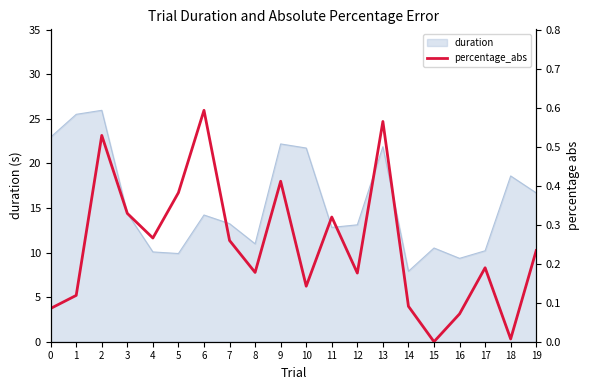

Where is the first local minimum?

4